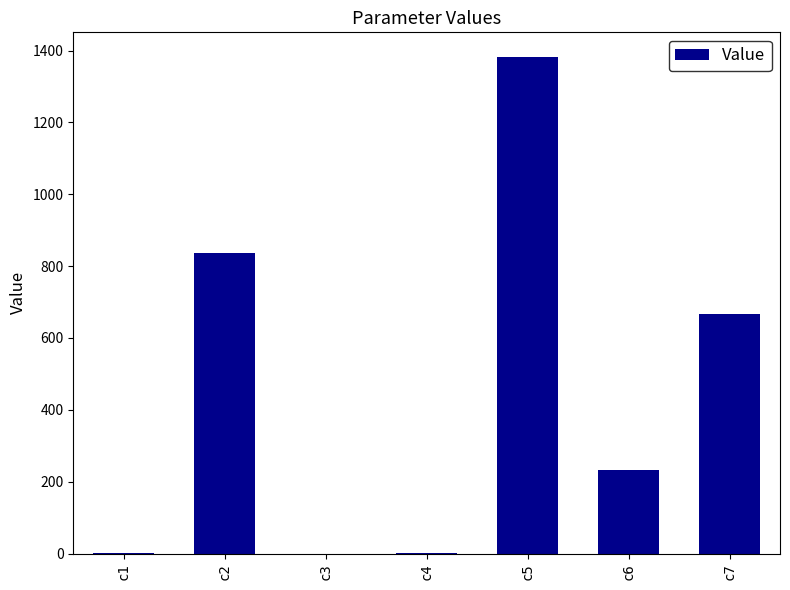

True or false: the data shows 1381.7 at c5.

True